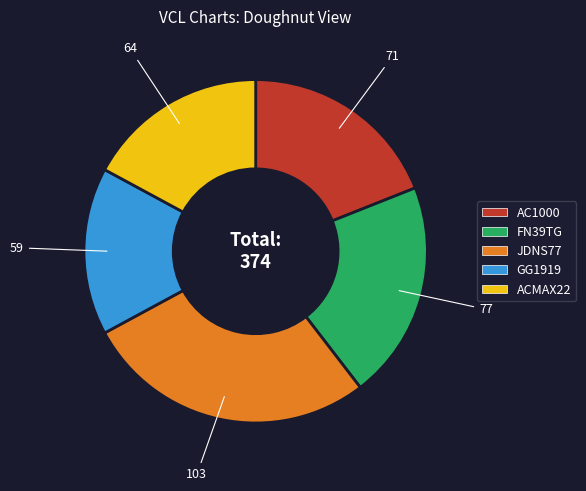

Combined, do ACMAX22 and JDNS77 account for over 50%?

No